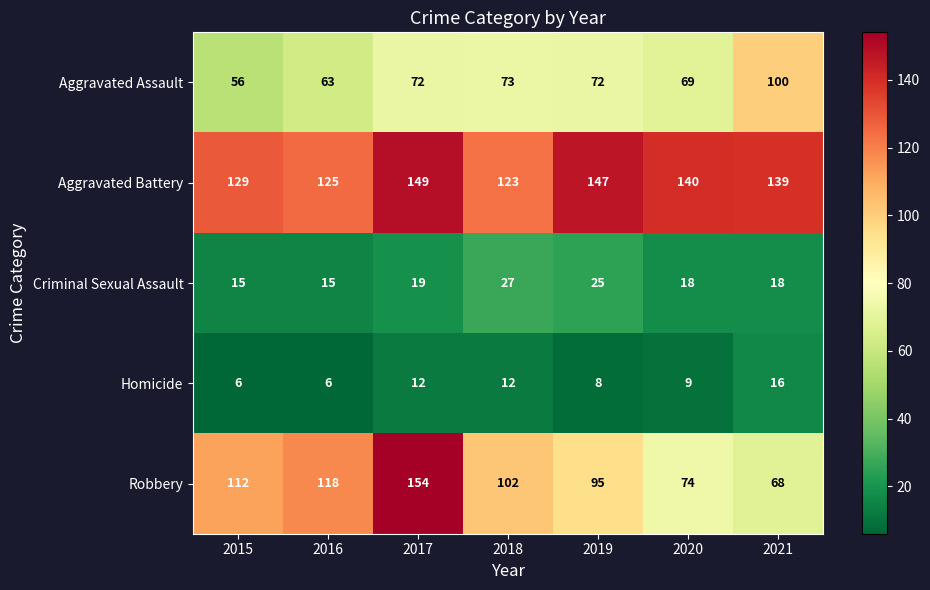

What is the smallest value displayed?

6